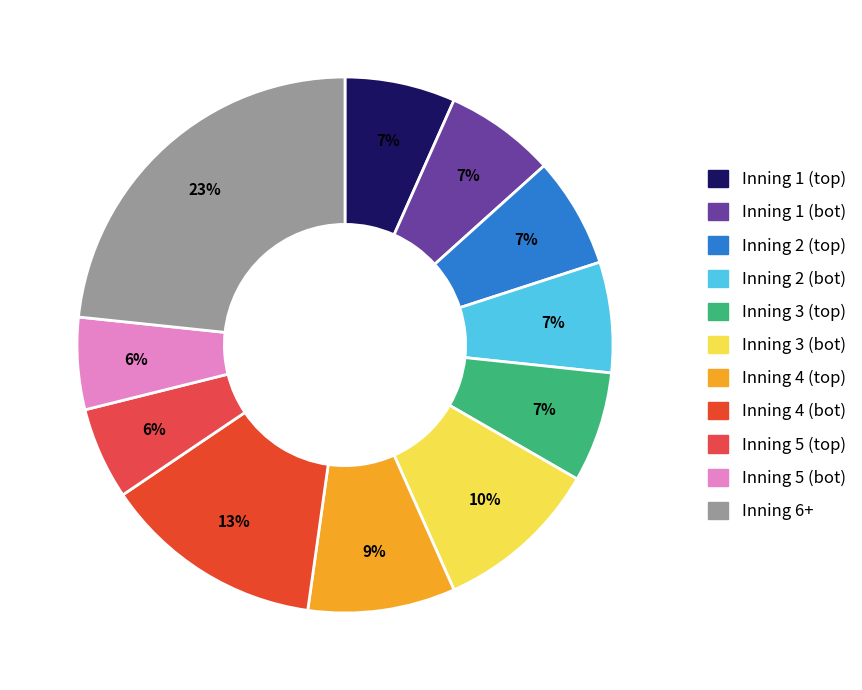

The Inning 5 (bot) slice represents 11% of the pie. True or false?

False